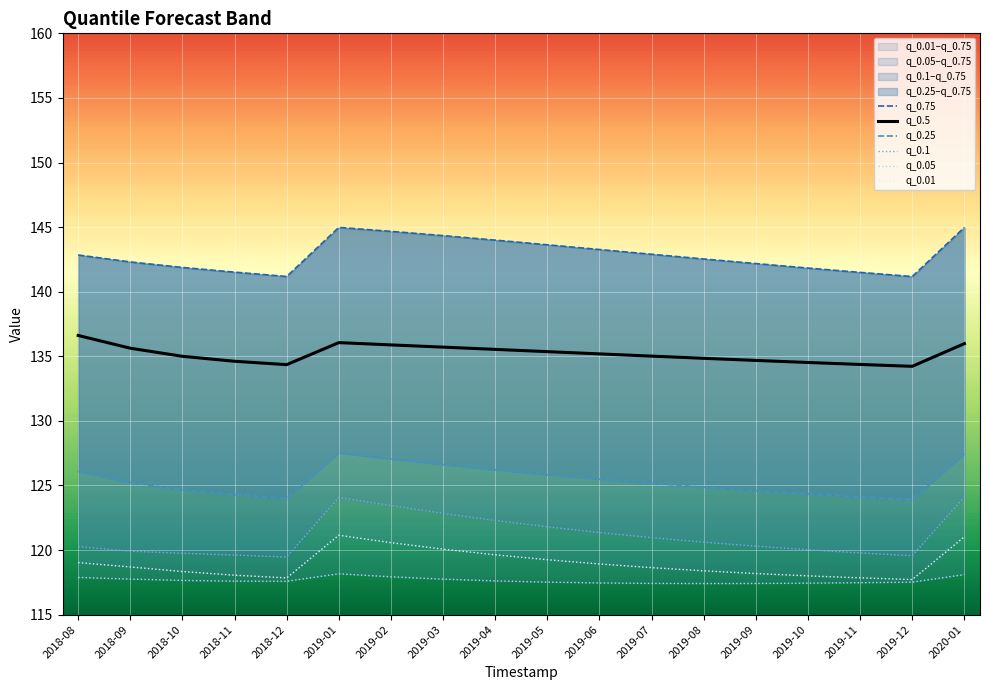

How many categories are shown in the chart?

18